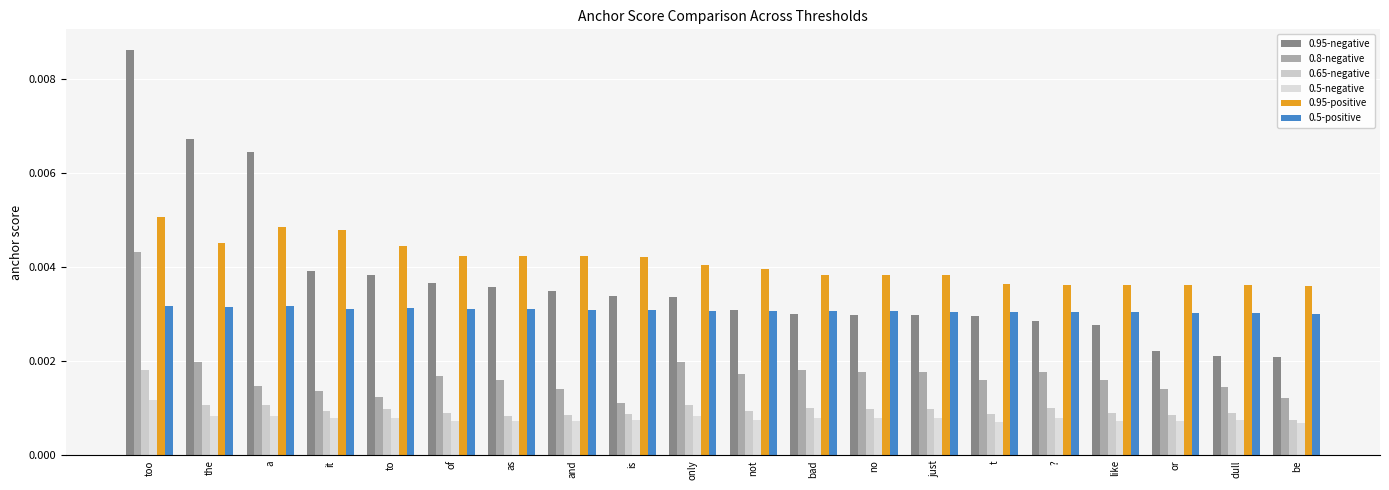

Are the bars grouped side by side (vs. stacked)?

Yes